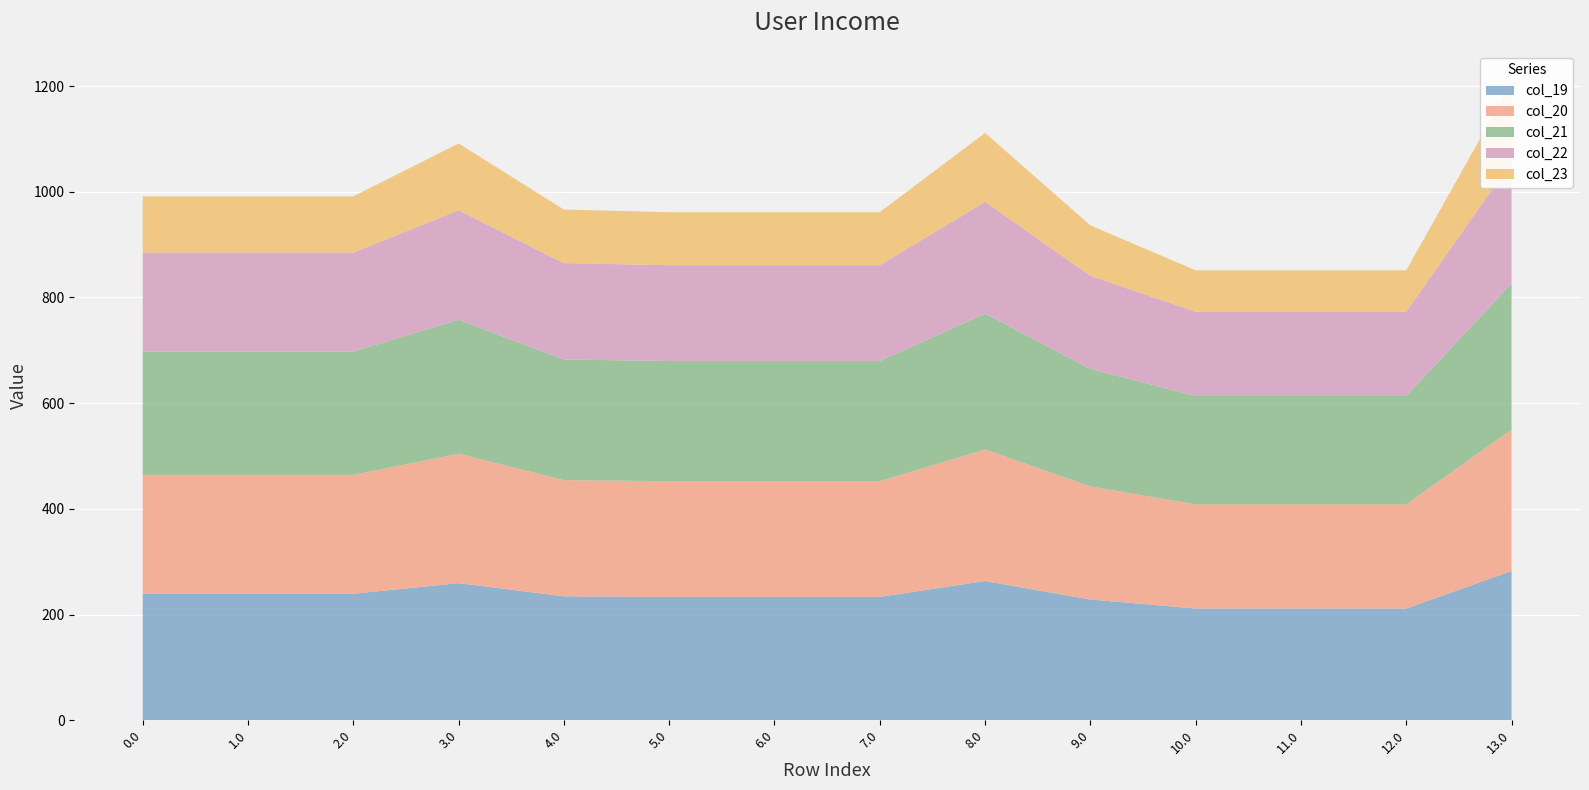

Is it true that col_23 equals 194.6 at 13.0?

False